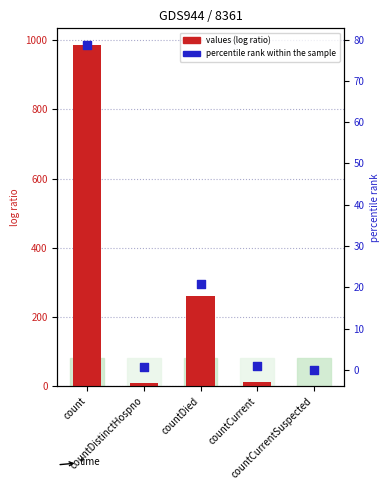

At which category is the sum across all series the highest?

count